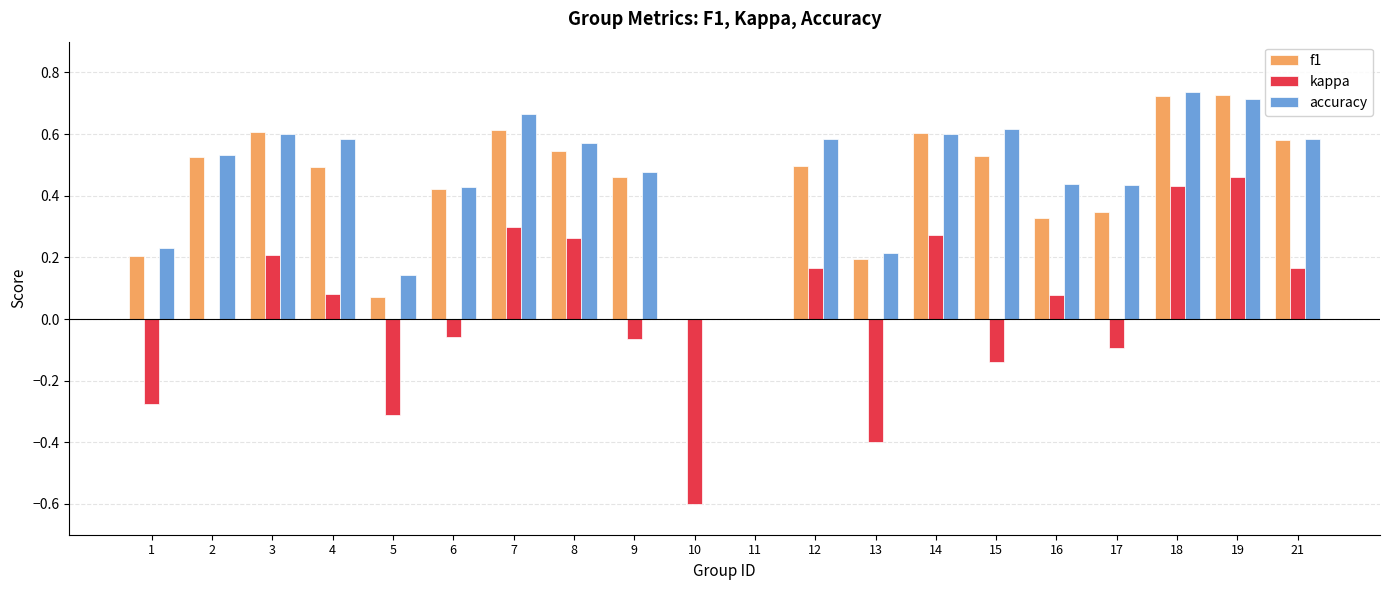

The value of accuracy at 3 is 0.6. True or false?

True